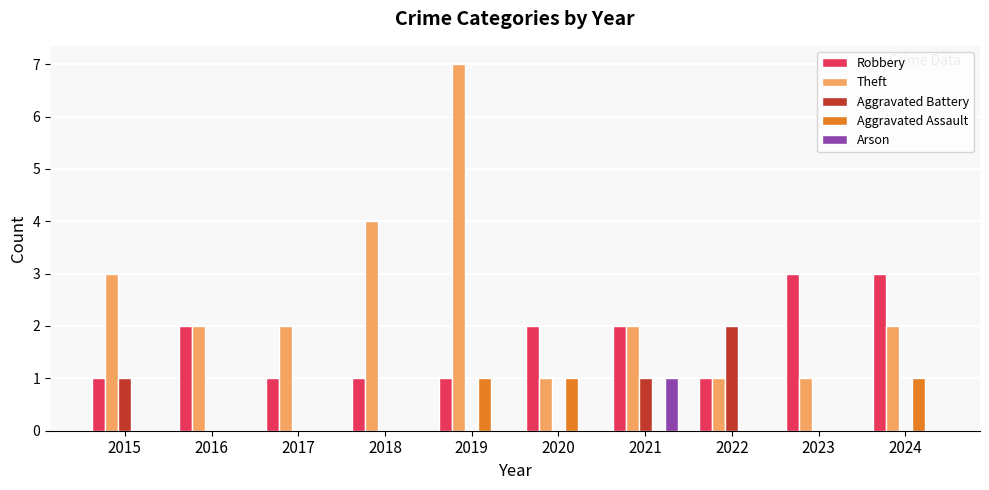

Reading right to left, transcribe all the data shown in this chart.

Robbery: 2024=3	2023=3	2022=1	2021=2	2020=2	2019=1	2018=1	2017=1	2016=2	2015=1
Theft: 2024=2	2023=1	2022=1	2021=2	2020=1	2019=7	2018=4	2017=2	2016=2	2015=3
Aggravated Battery: 2024=0	2023=0	2022=2	2021=1	2020=0	2019=0	2018=0	2017=0	2016=0	2015=1
Aggravated Assault: 2024=1	2023=0	2022=0	2021=0	2020=1	2019=1	2018=0	2017=0	2016=0	2015=0
Arson: 2024=0	2023=0	2022=0	2021=1	2020=0	2019=0	2018=0	2017=0	2016=0	2015=0